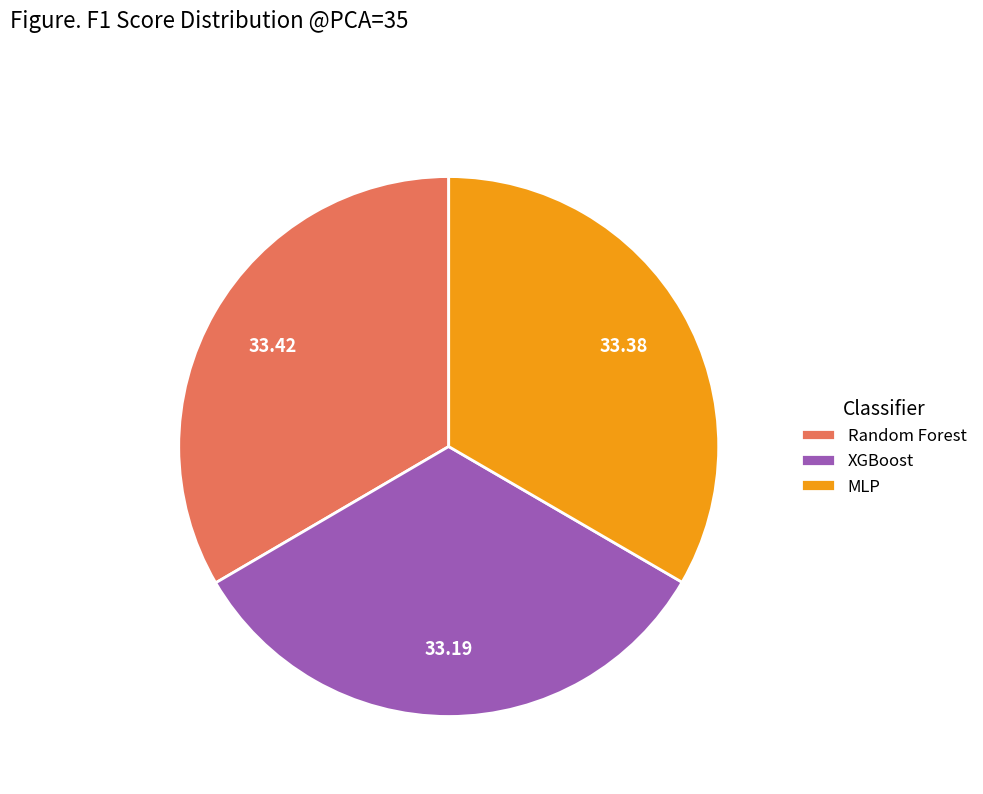

The MLP slice represents 25% of the pie. True or false?

False